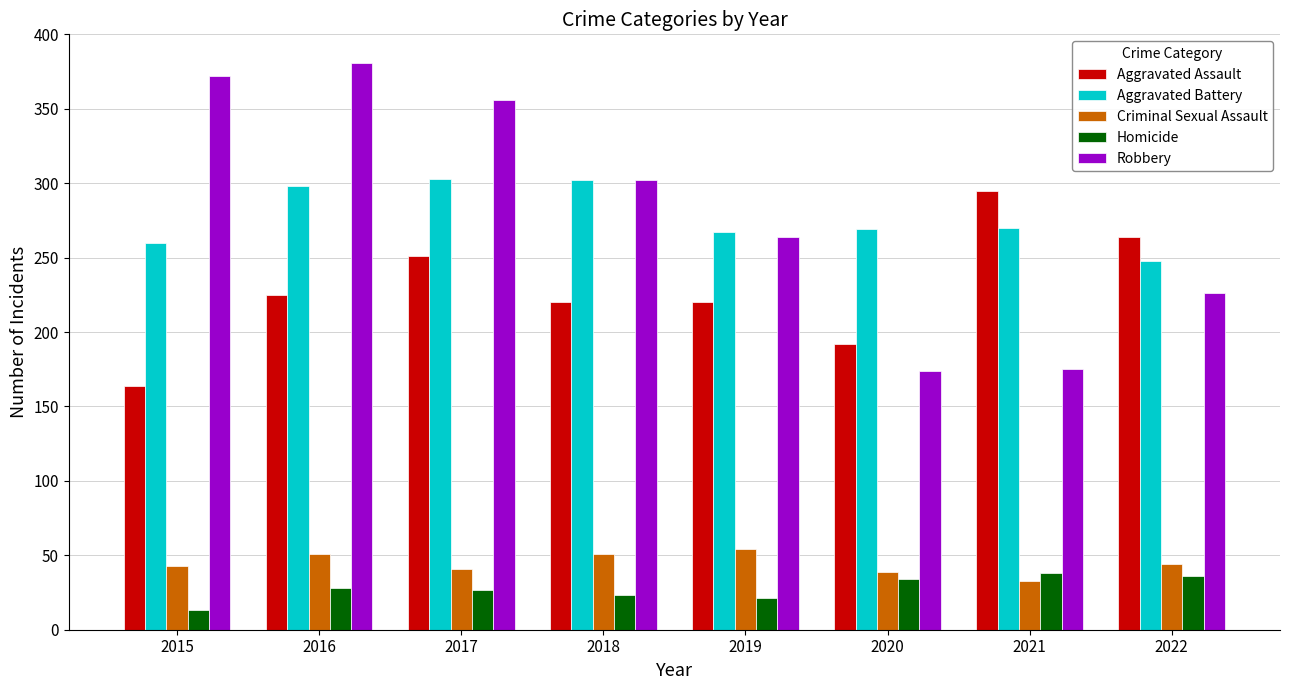

Which category has the highest value across all series?

2016